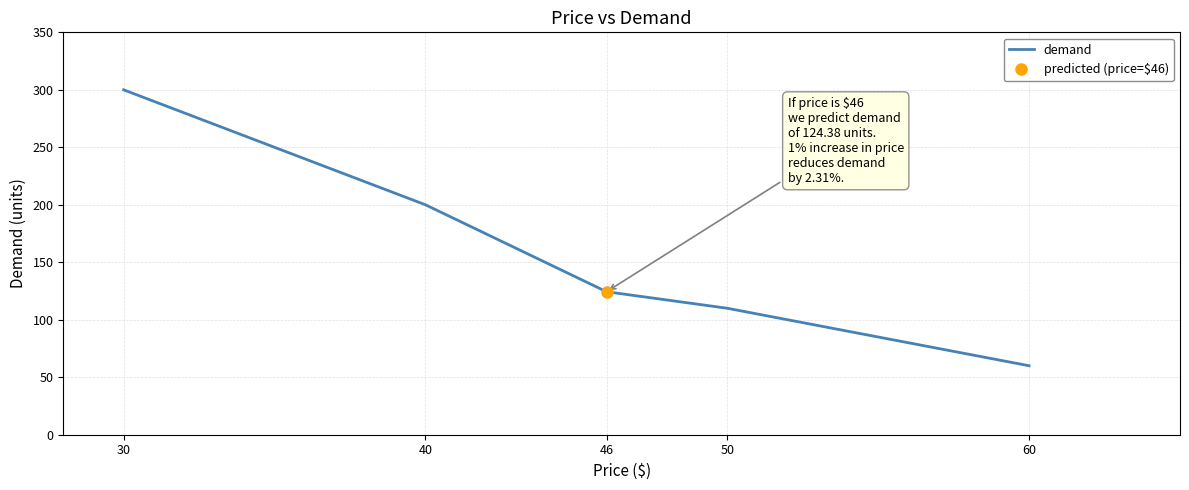

Rank the categories by value from lowest to highest.

60, 50, 46, 40, 30